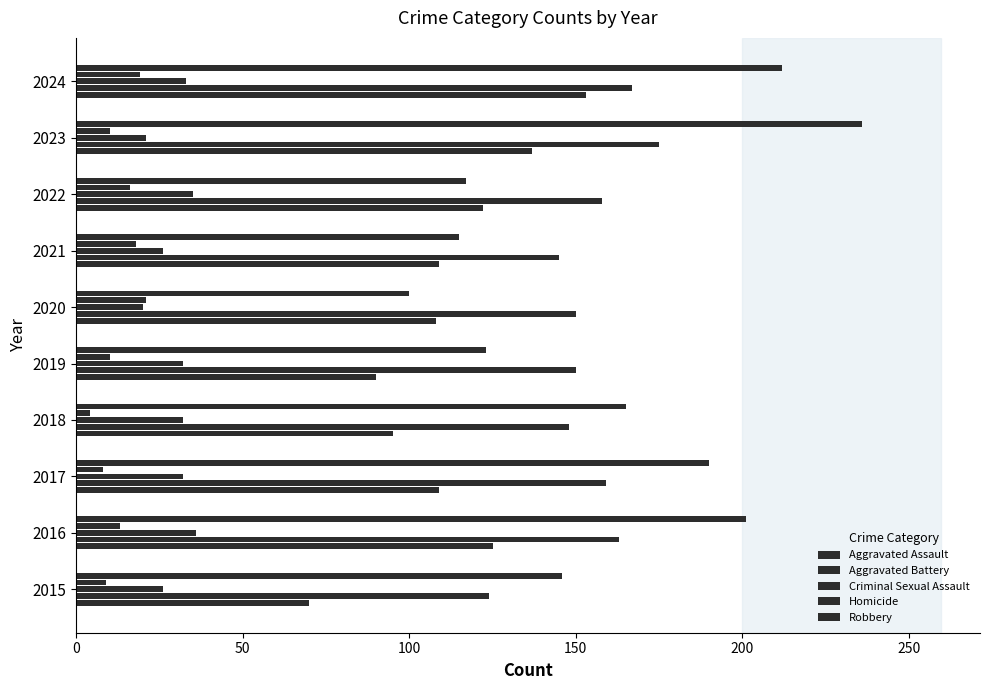

Rank the series by their maximum value, from highest to lowest.

Robbery, Aggravated Battery, Aggravated Assault, Criminal Sexual Assault, Homicide